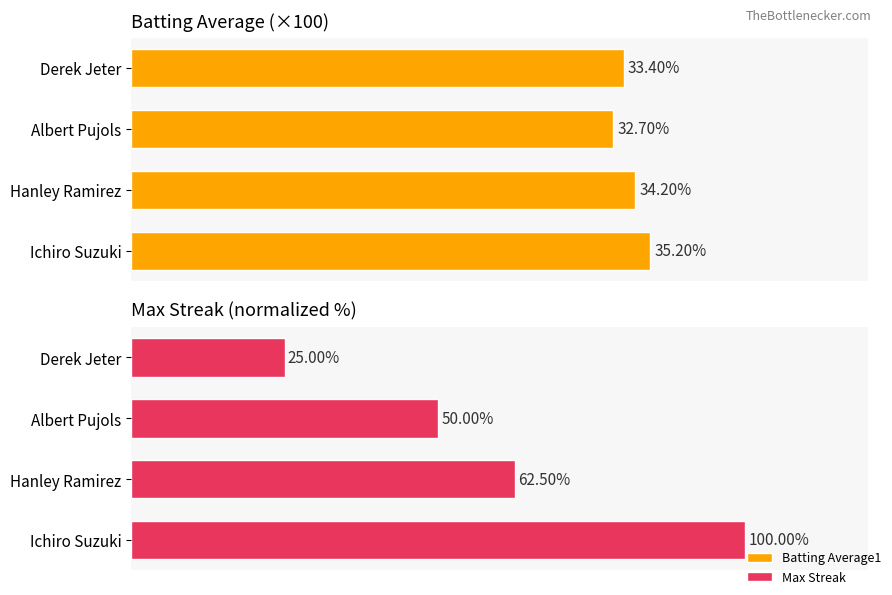

Reading right to left, list all the values displayed in this chart.

Batting Average1: 30=33.4	20=32.7	10=34.2	0=35.2
Max Streak: 30=25.0	20=50.0	10=62.5	0=100.0